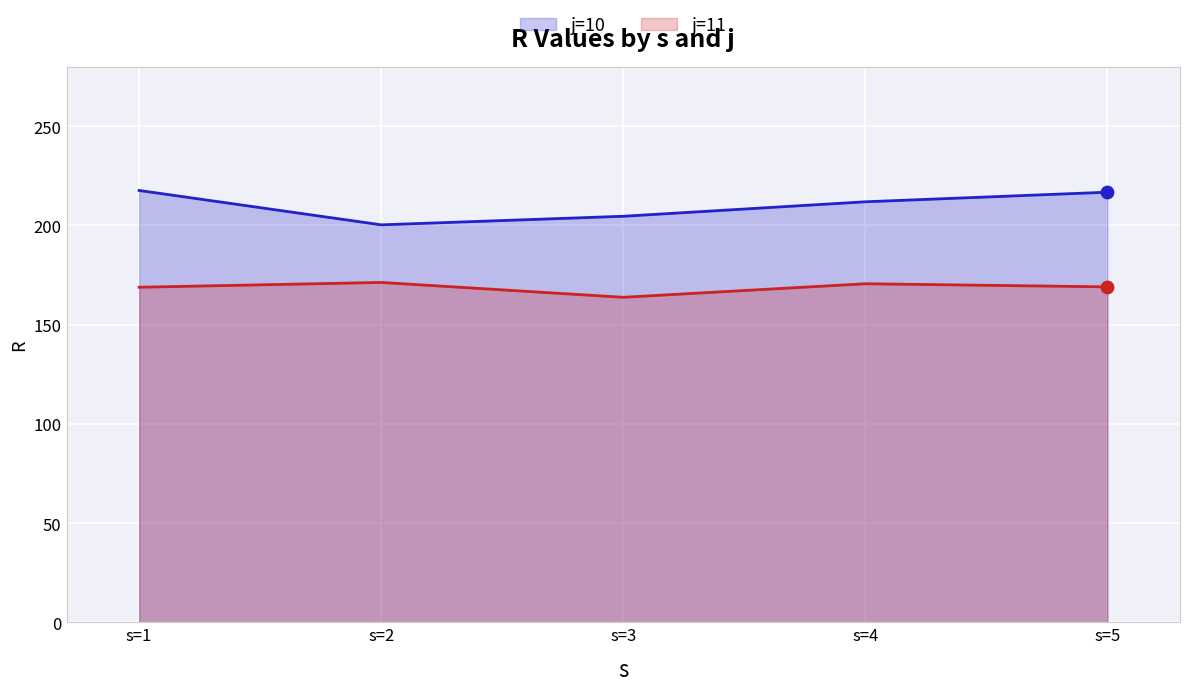

Which series reaches the minimum Y coordinate?

j=11